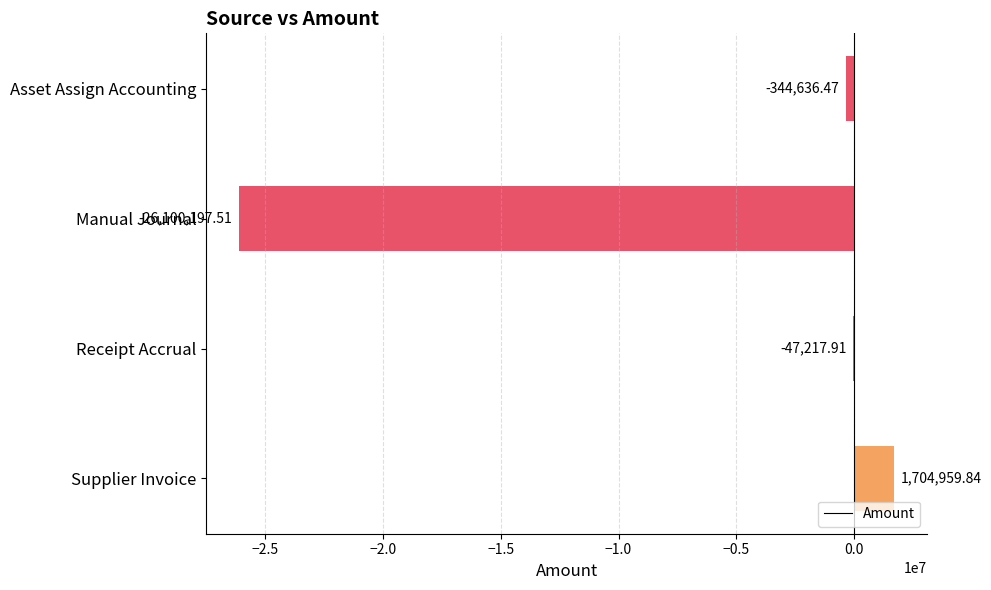

What is the sum of the values at Manual Journal and Asset Assign Accounting?

-26444834.0